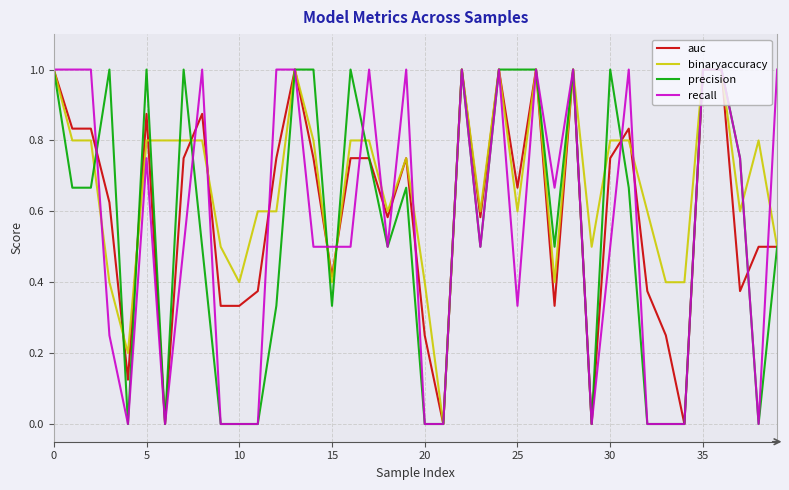

Does the chart display data point markers on the line(s)?

No